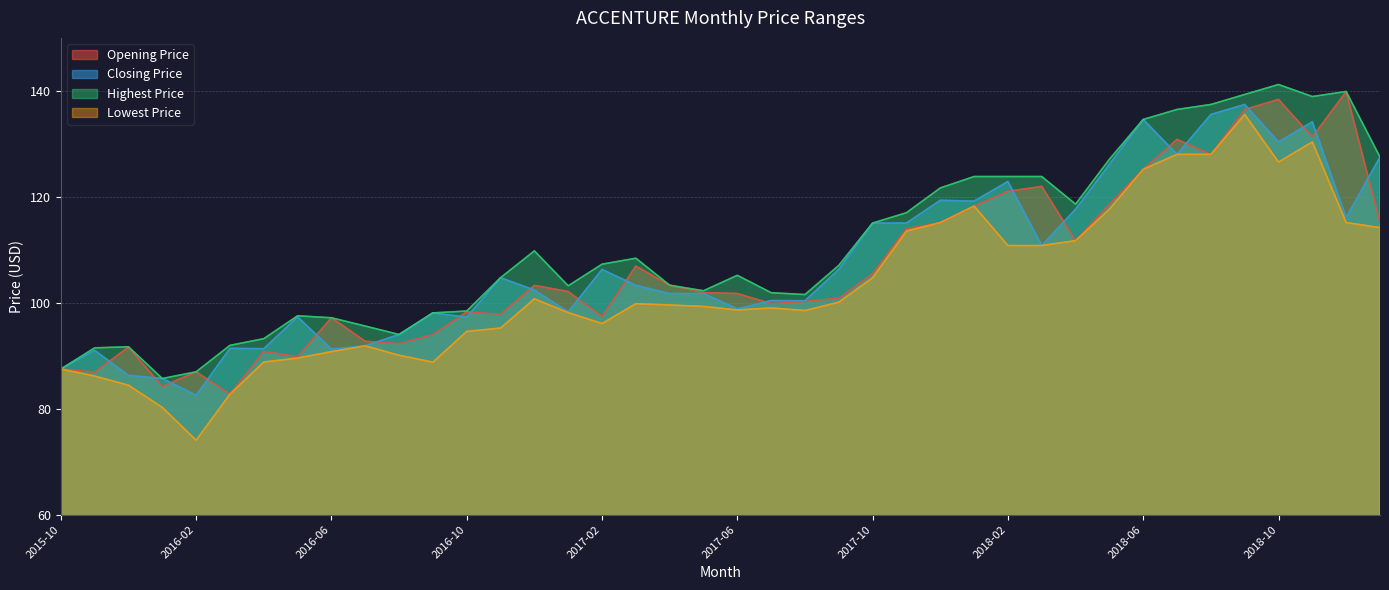

What is the label of the 24th point from the left?

2017-09